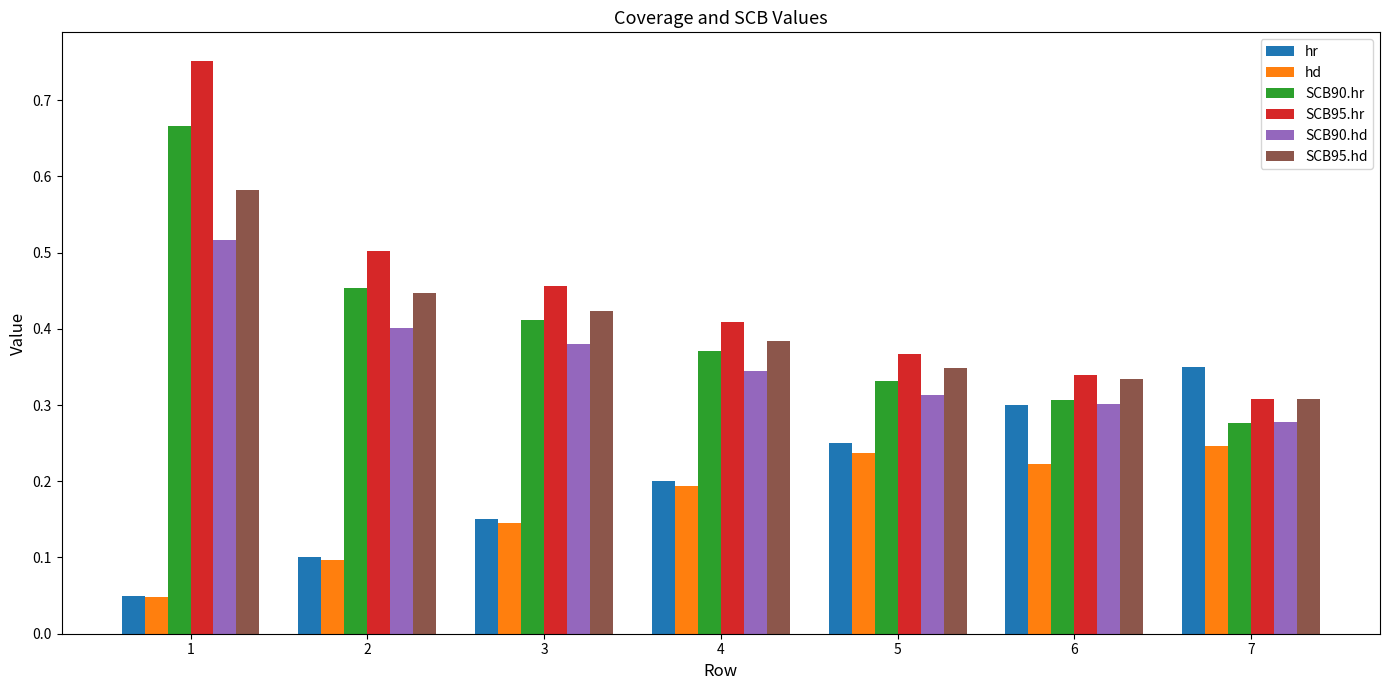

How many groups of bars are there?

7